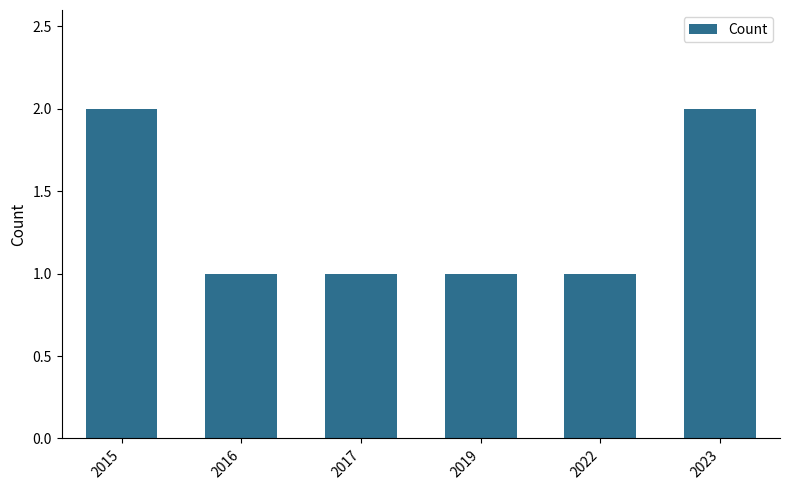

Does the chart contain stacked bars?

No